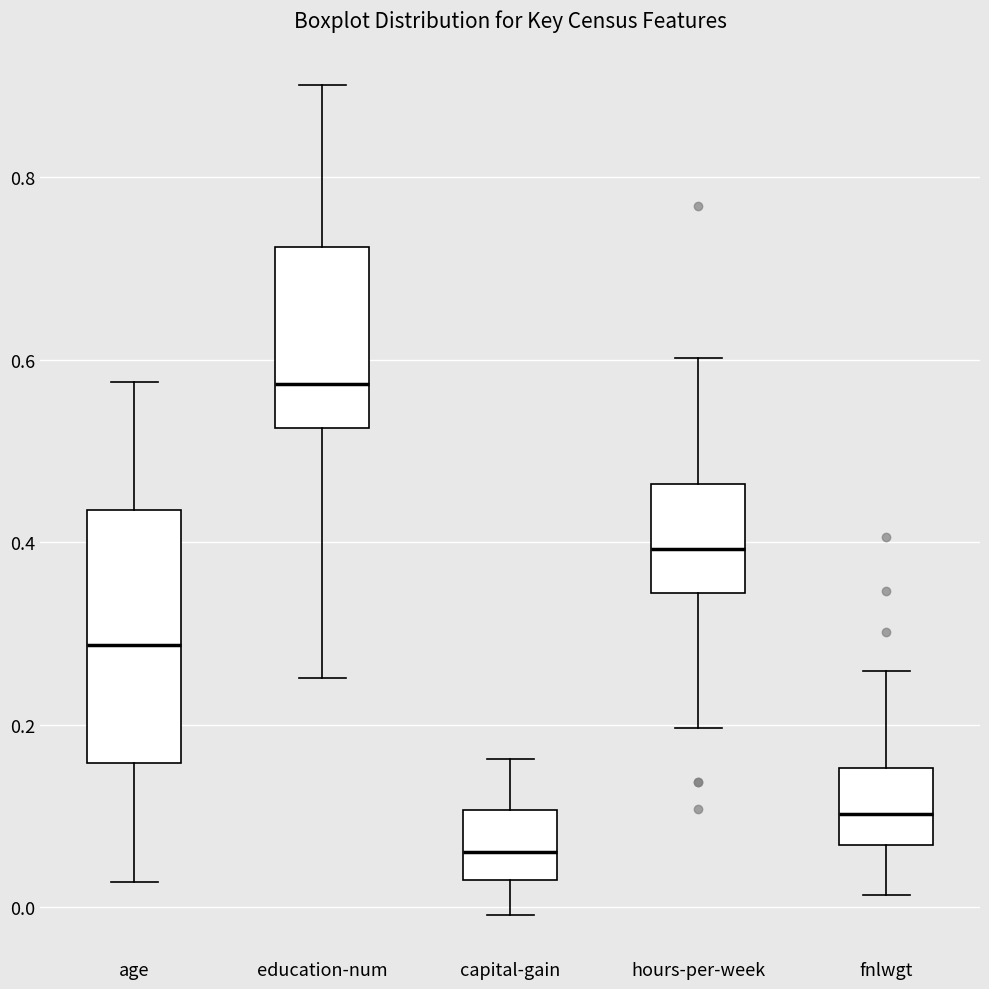

Where is the upper edge of the box for hours-per-week on the y-axis? The values are not printed on the chart, so give them approximately, as read against the axis.

0.46